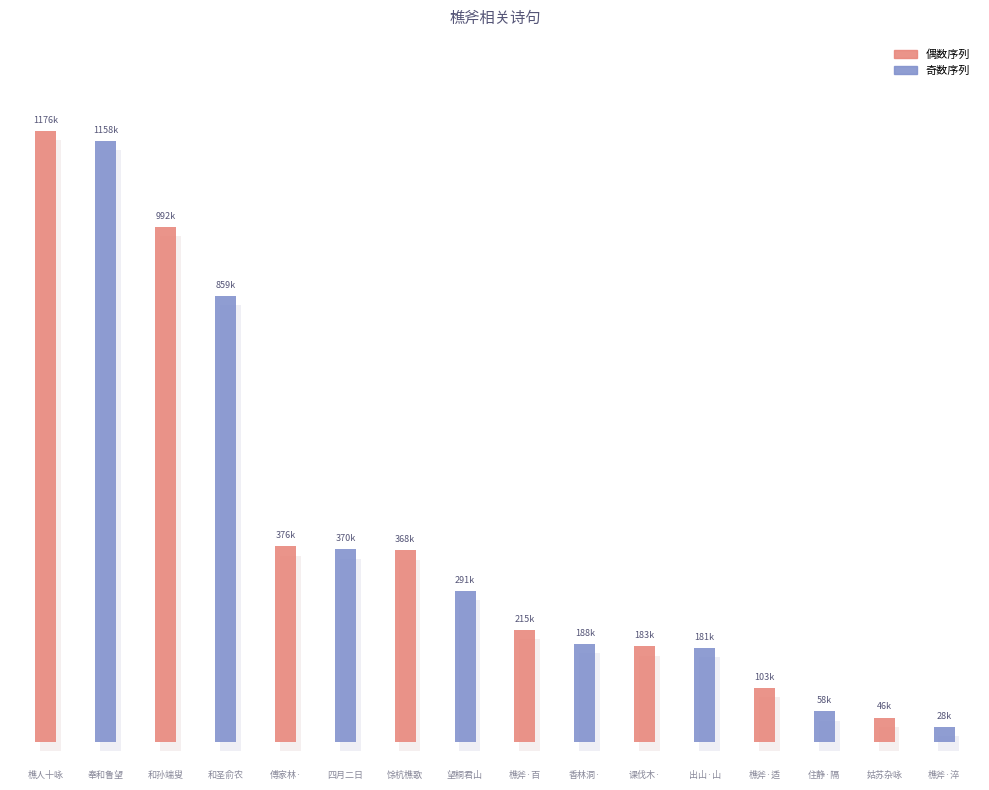

Is it true that the value at 和孙端叟寺丞农具十五首 其四 樵斧 is 992444?

True